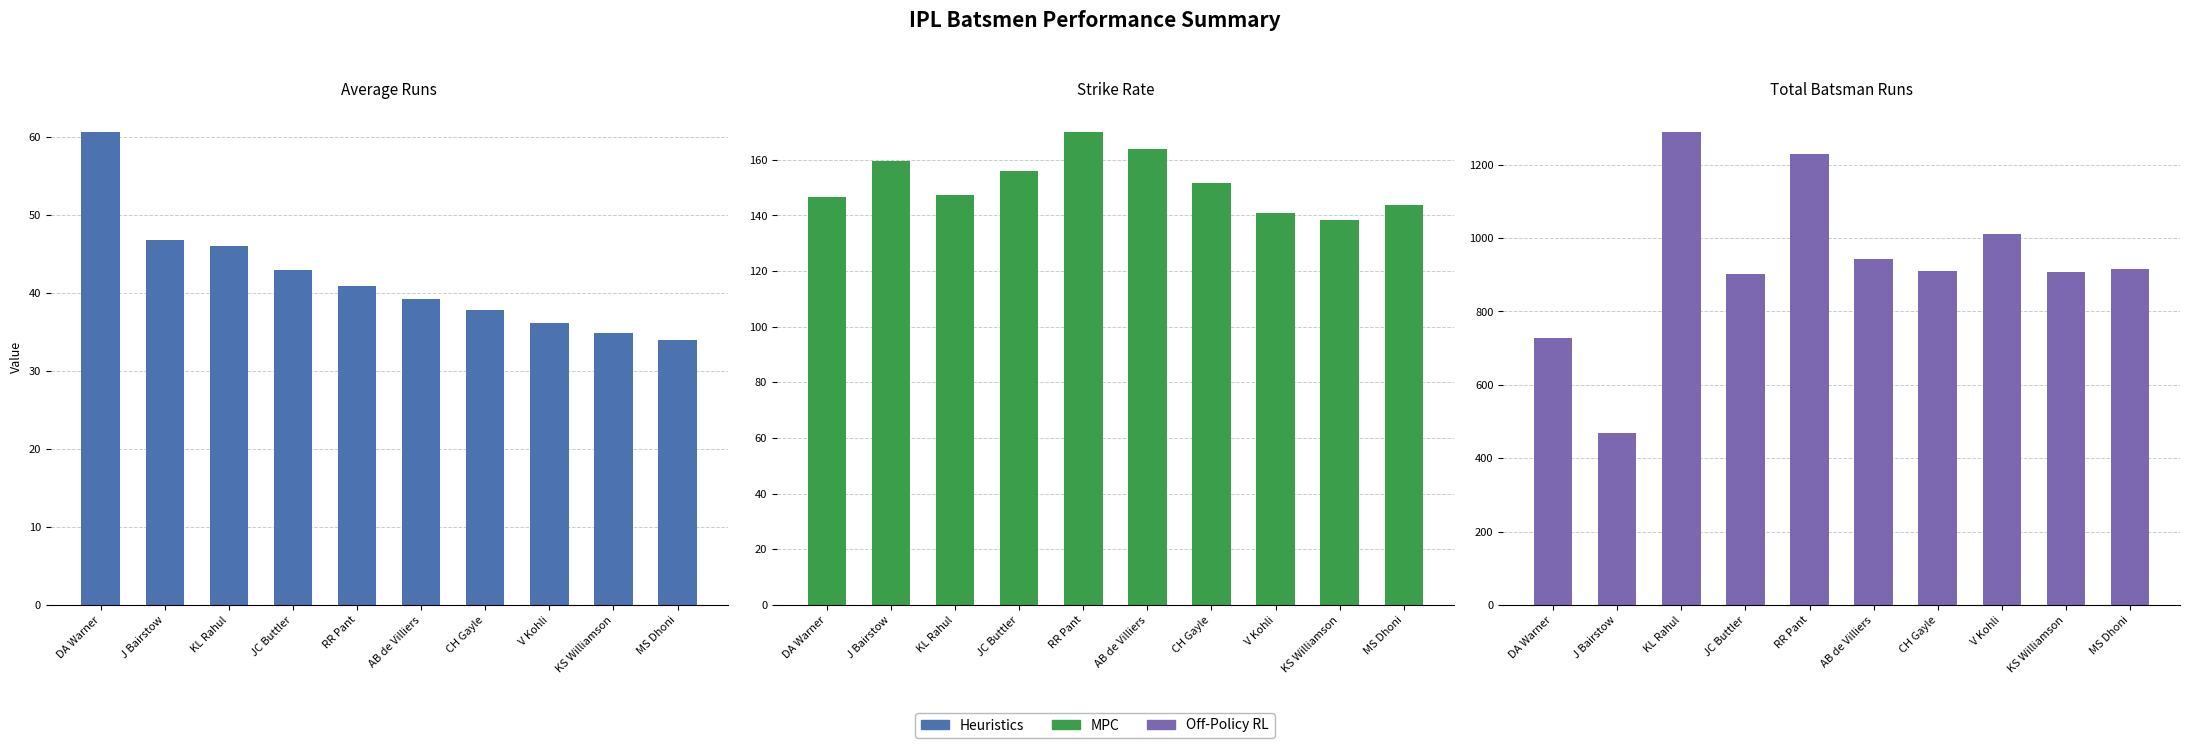

Reading left to right, what are all the values shown in this chart?

Heuristics: DA Warner=60.6	J Bairstow=46.8	KL Rahul=46.0	JC Buttler=43.0	RR Pant=40.9	AB de Villiers=39.2	CH Gayle=37.9	V Kohli=36.1	KS Williamson=34.9	MS Dhoni=34.0
MPC: DA Warner=146.6	J Bairstow=159.7	KL Rahul=147.5	JC Buttler=156.0	RR Pant=169.8	AB de Villiers=163.8	CH Gayle=151.8	V Kohli=141.0	KS Williamson=138.4	MS Dhoni=143.7
Off-Policy RL: DA Warner=727.0	J Bairstow=468.0	KL Rahul=1288.0	JC Buttler=903.0	RR Pant=1228.0	AB de Villiers=942.0	CH Gayle=909.0	V Kohli=1011.0	KS Williamson=908.0	MS Dhoni=917.0